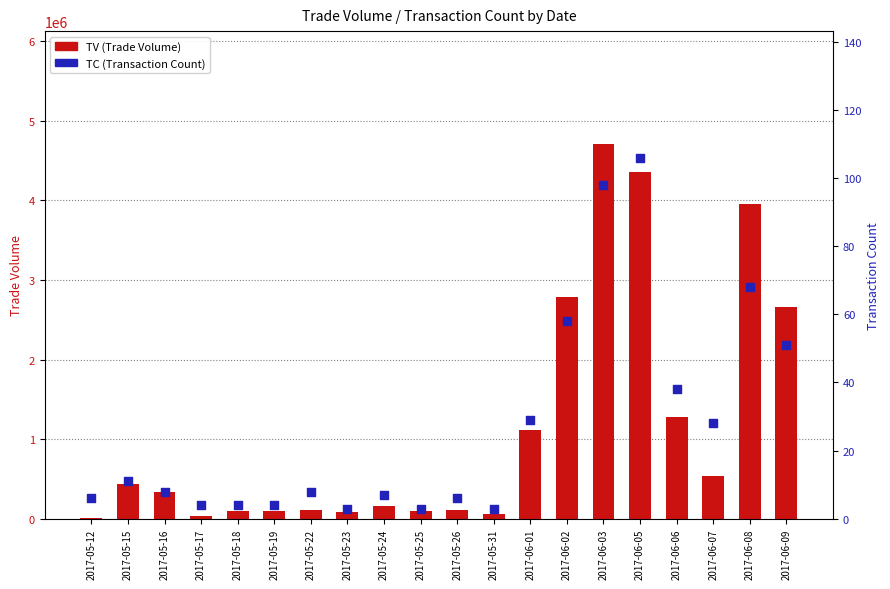

Is the value of TC (Transaction Count) at 2017-05-17 greater than the value of TV (Trade Volume) at 2017-05-18?

No